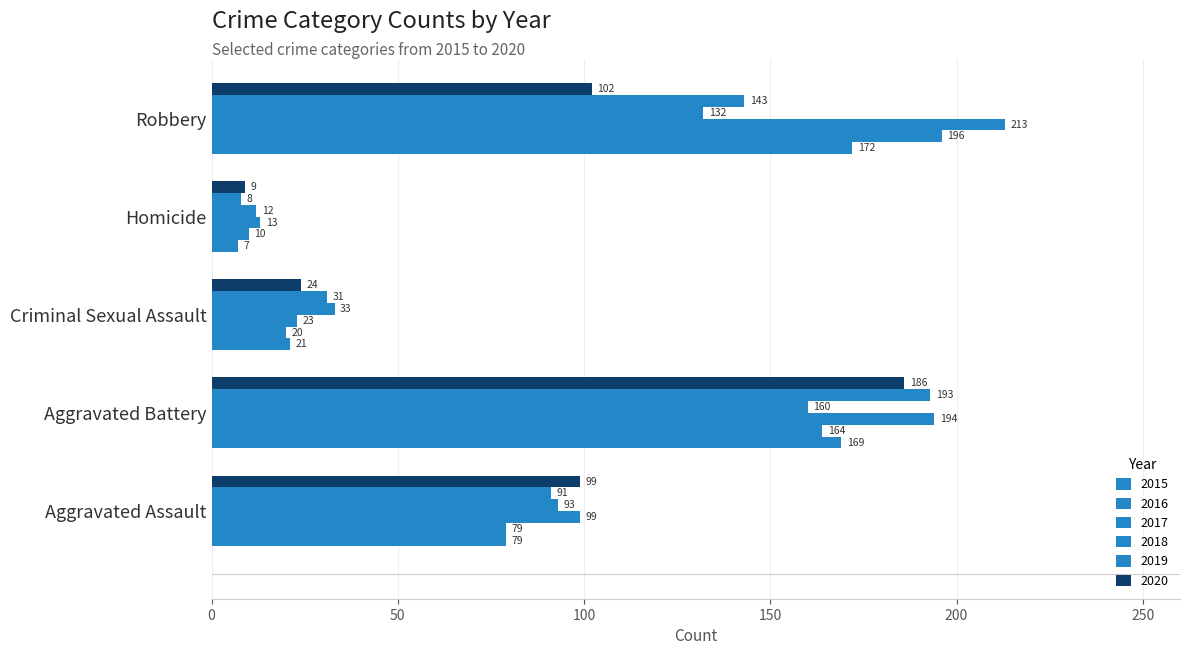

How many categories are shown in the chart?

5